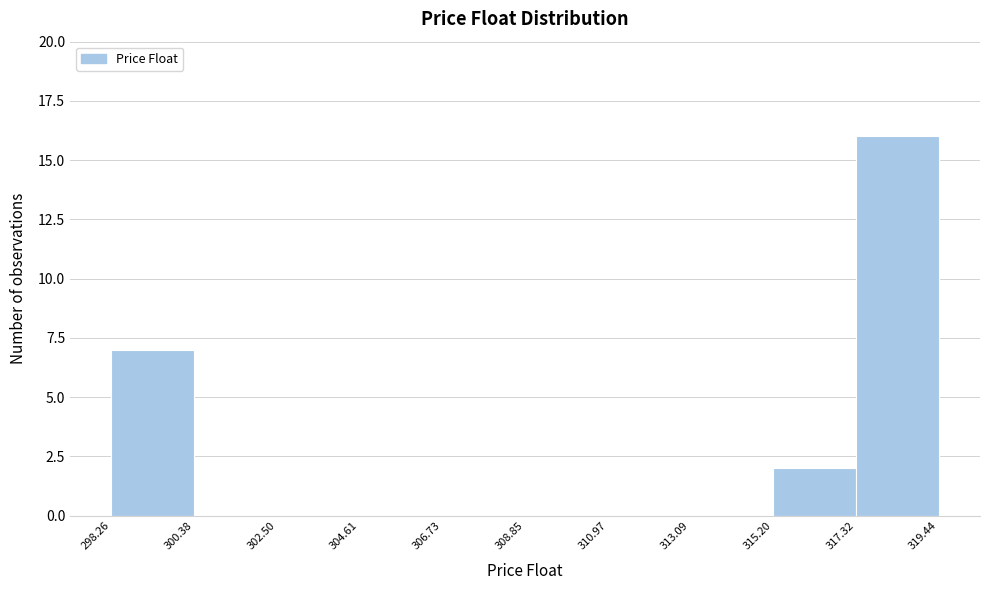

Reading left to right, transcribe this chart: for each bar, give the range it covers on the x-axis and its height. The values are not printed on the chart, so give them approximately, as read against the axis.

298.26 to 300.38: 7
300.38 to 302.50: 0
302.50 to 304.61: 0
304.61 to 306.73: 0
306.73 to 308.85: 0
308.85 to 310.97: 0
310.97 to 313.09: 0
313.09 to 315.20: 0
315.20 to 317.32: 2
317.32 to 319.44: 16